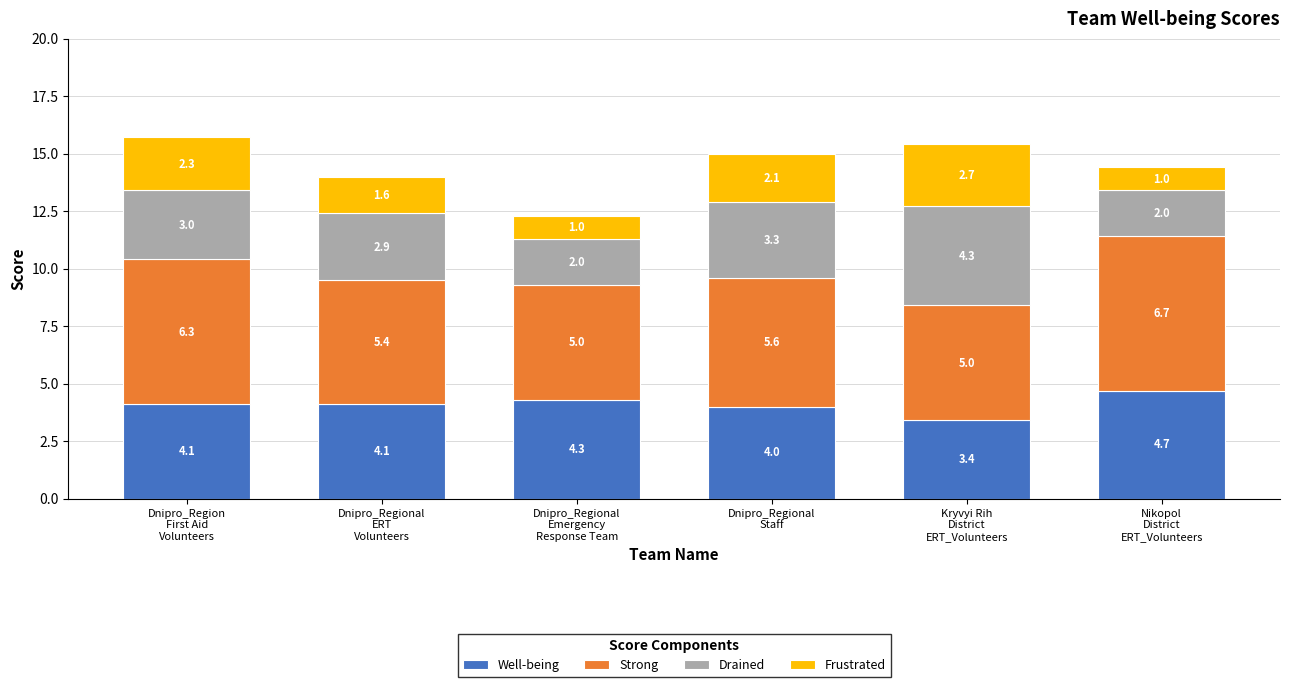

Count the number of data series in this chart.

4